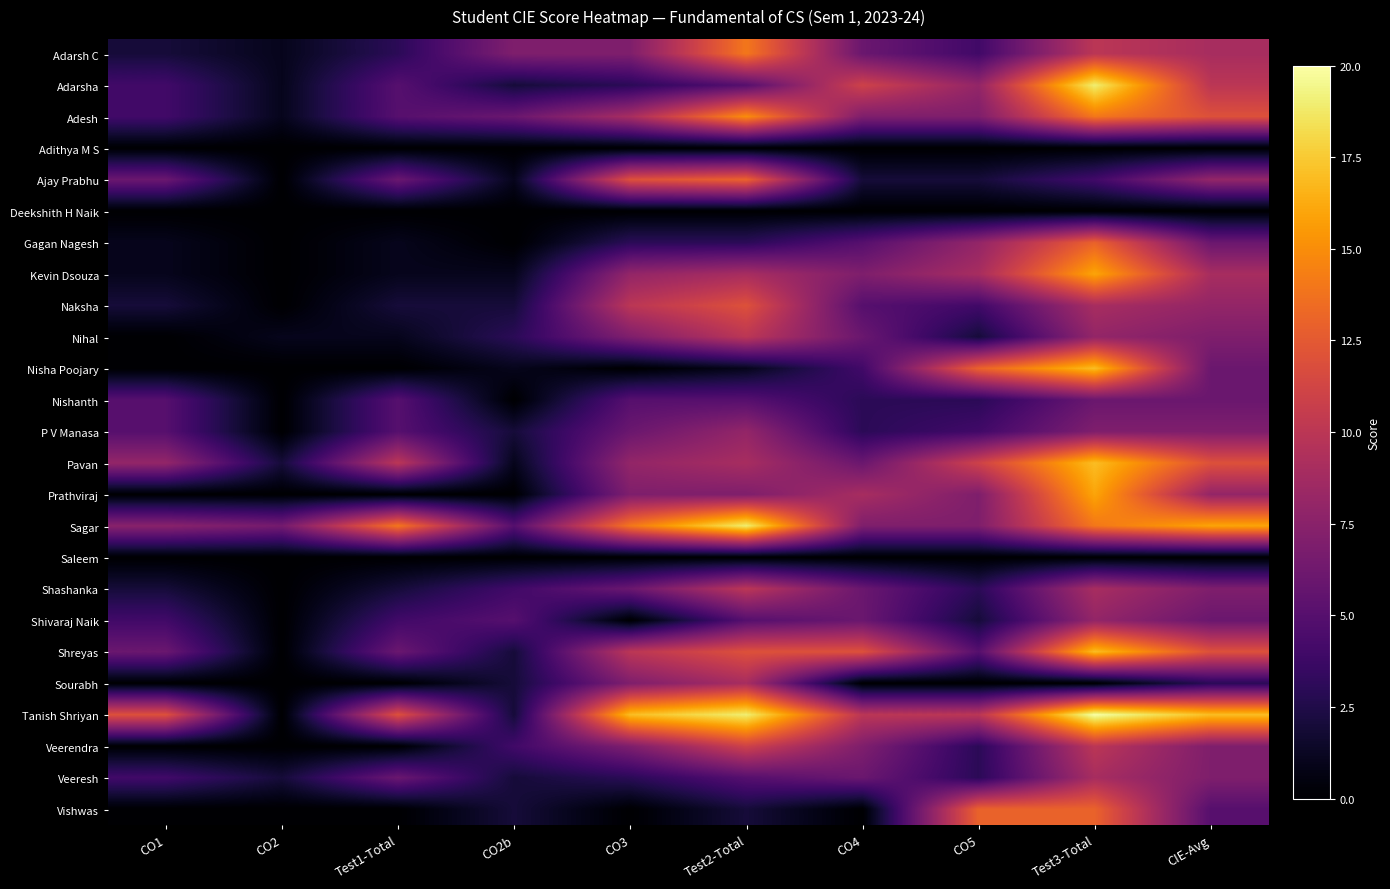

At which category is the sum across all series the highest?

Test3-Total